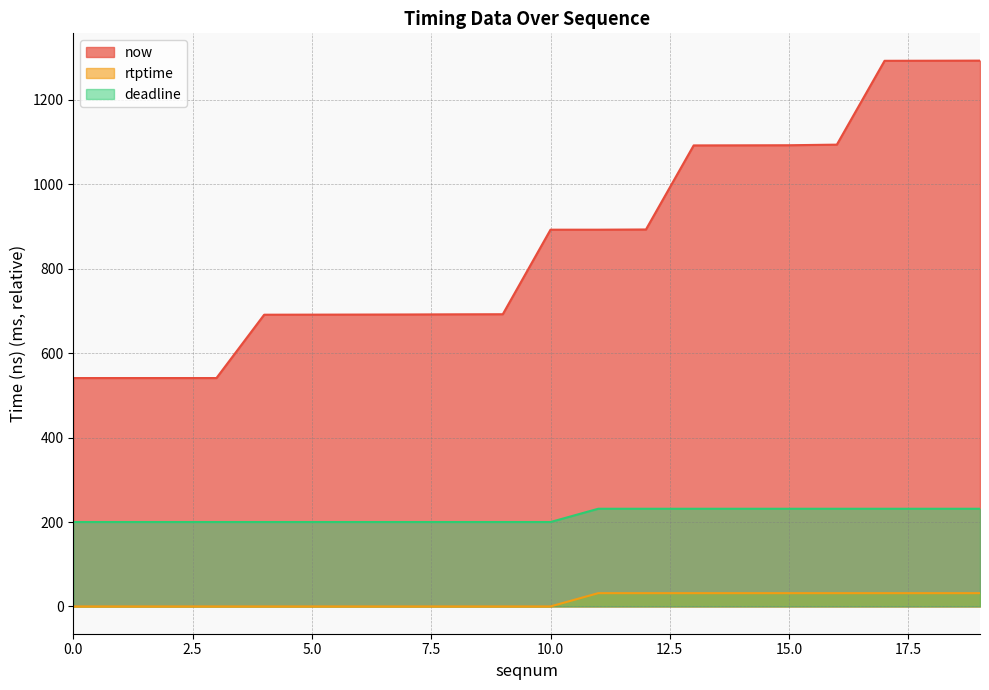

Is the value of deadline at 11 greater than the value of now at 13?

No